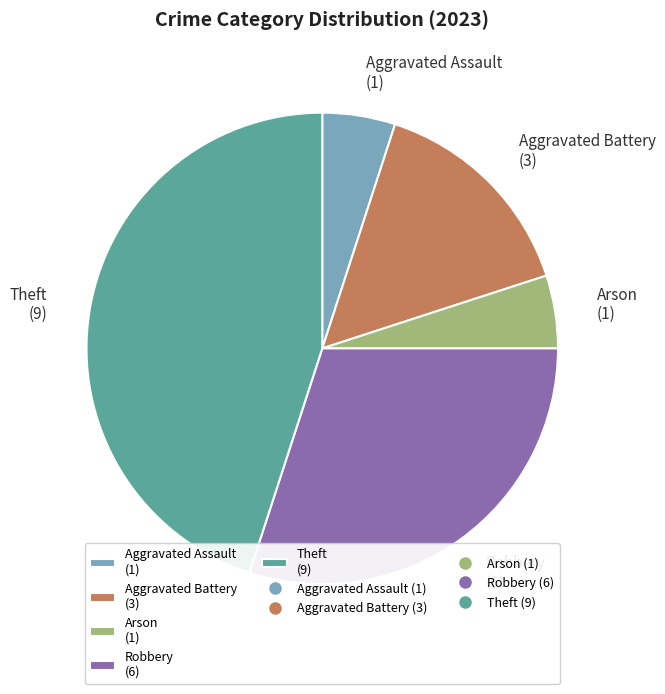

Between Theft (9) and Aggravated Battery (3), which is larger?

Theft (9)